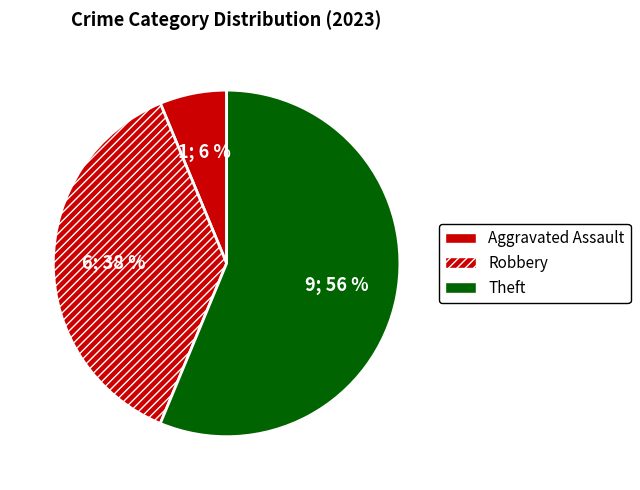

Which slice is the largest?

Theft